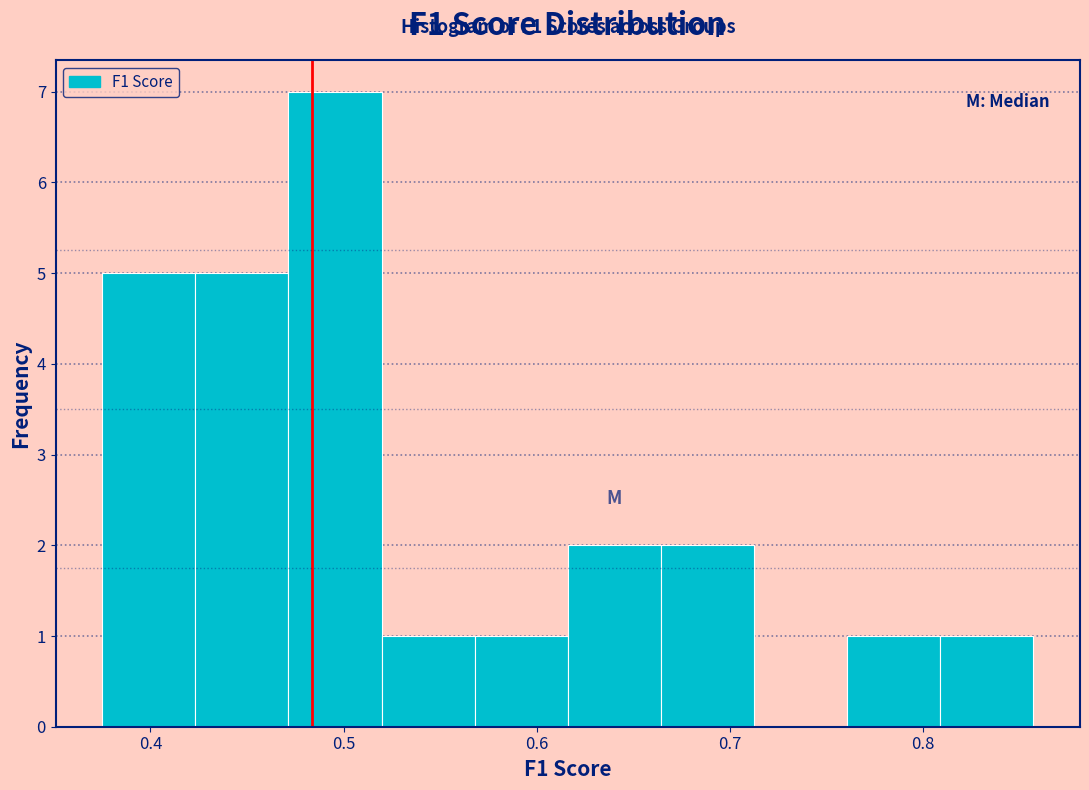

Which range on the x-axis has the tallest bar?

0.47 to 0.52